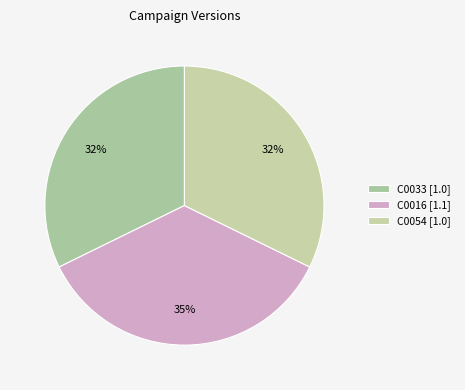

To the nearest percent, what is the combined percentage of C0054 and C0033?

65%